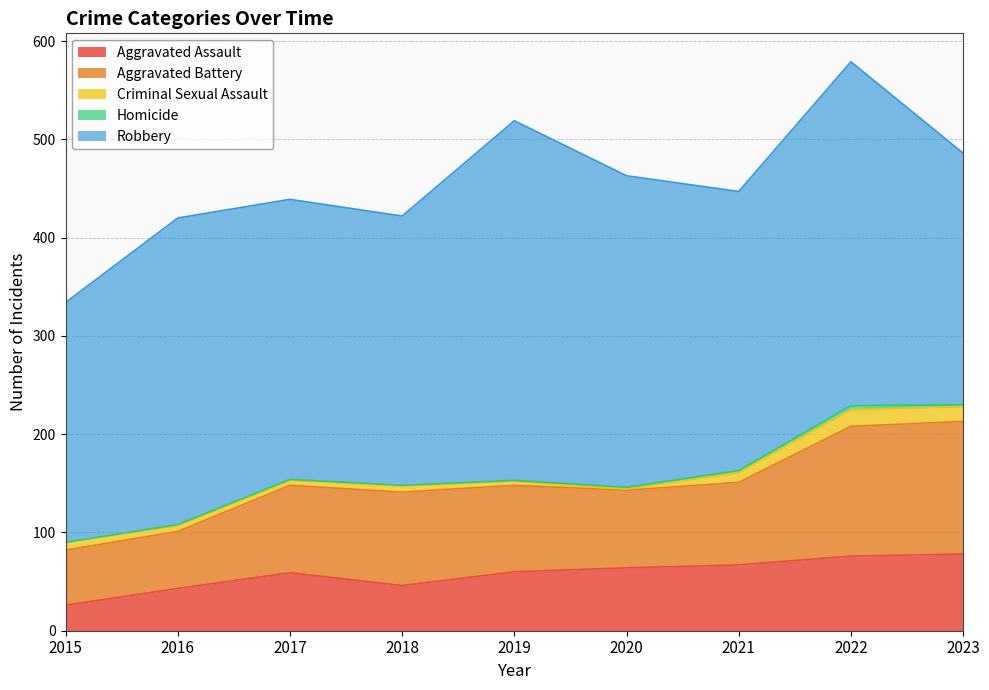

True or false: Robbery and Aggravated Assault cross at least once.

False